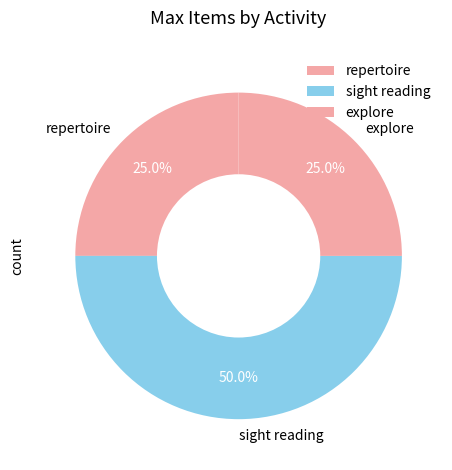

Does explore represent more than half of the total?

No